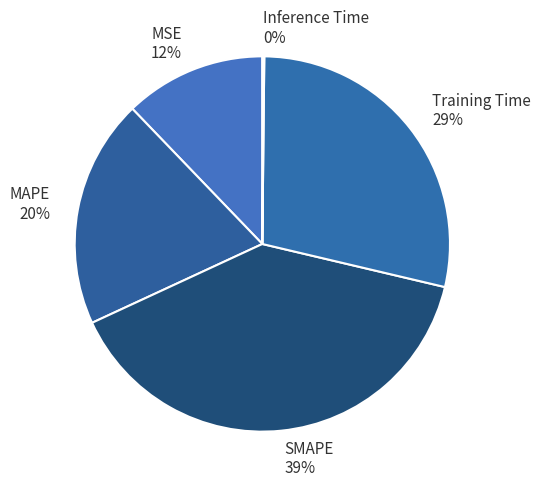

To the nearest percent, what is the average slice percentage?

20%